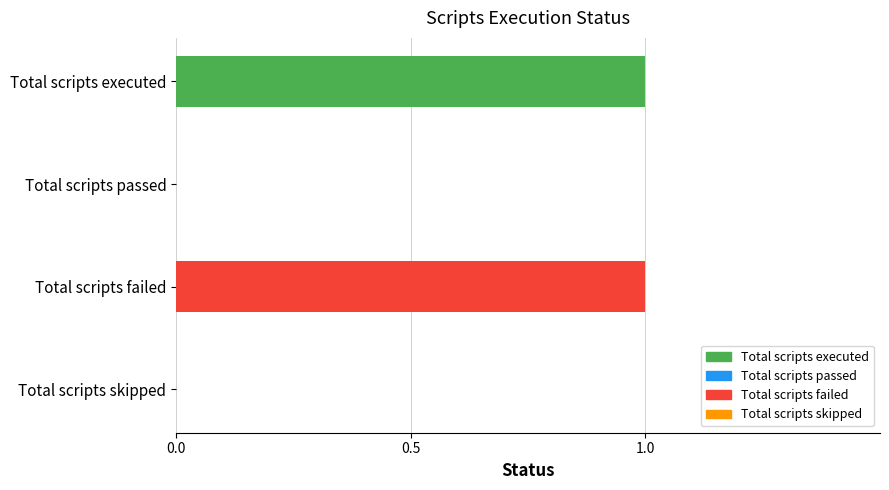

Reading bottom to top, extract all data points from this chart.

Total scripts skipped=0	Total scripts failed=1	Total scripts passed=0	Total scripts executed=1